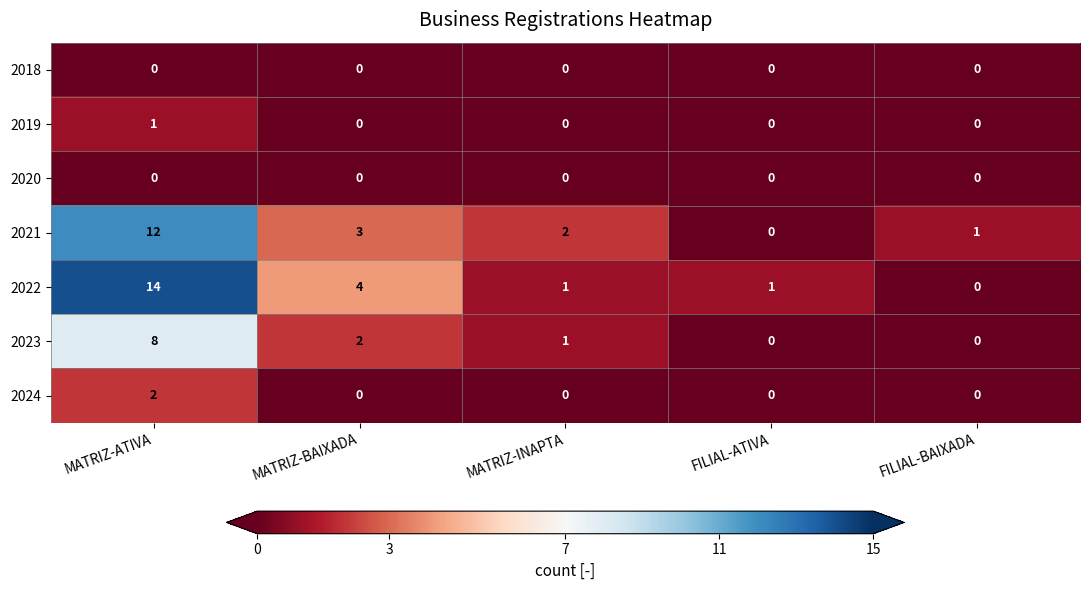

Count the number of data series in this chart.

7